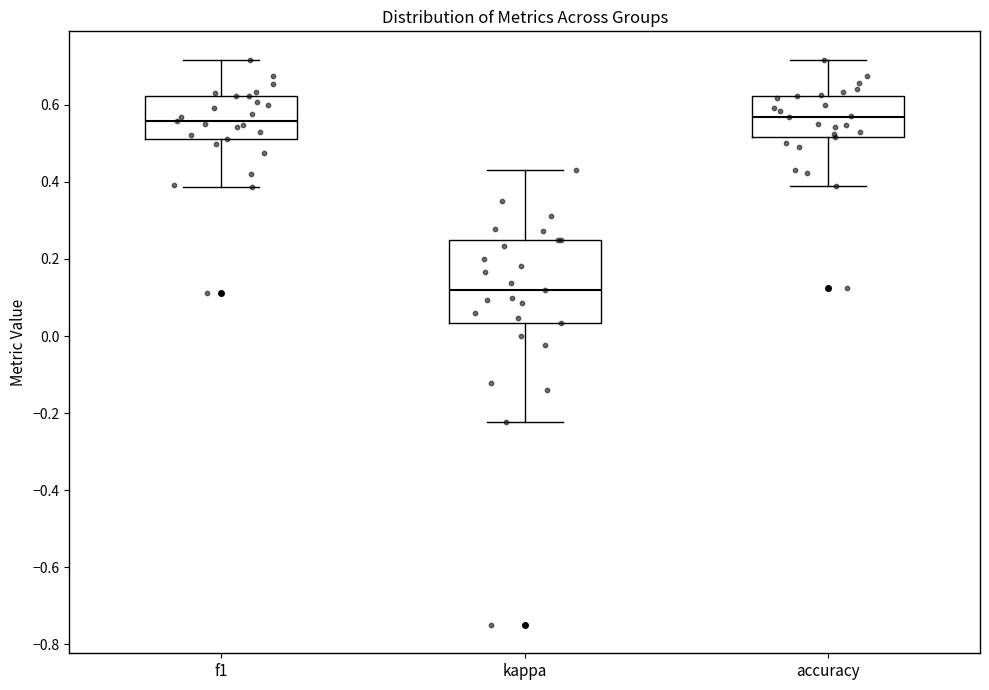

Comparing the boxes themselves (not the whiskers), which one is the tallest?

kappa